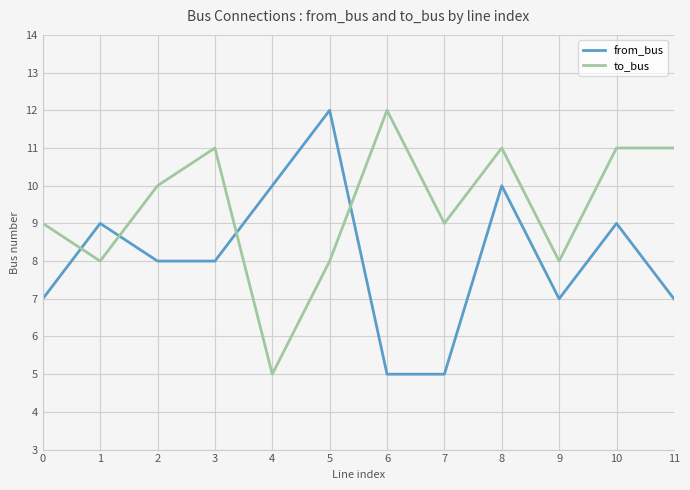

At 2, list the series in order from largest to smallest.

to_bus, from_bus